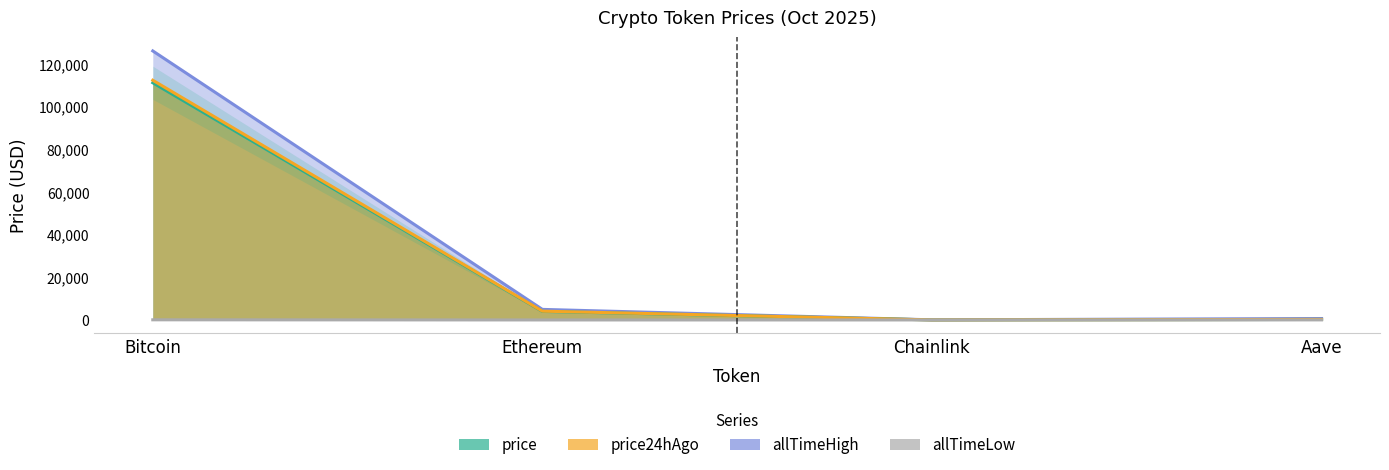

Which series has the widest spread of values?

allTimeHigh